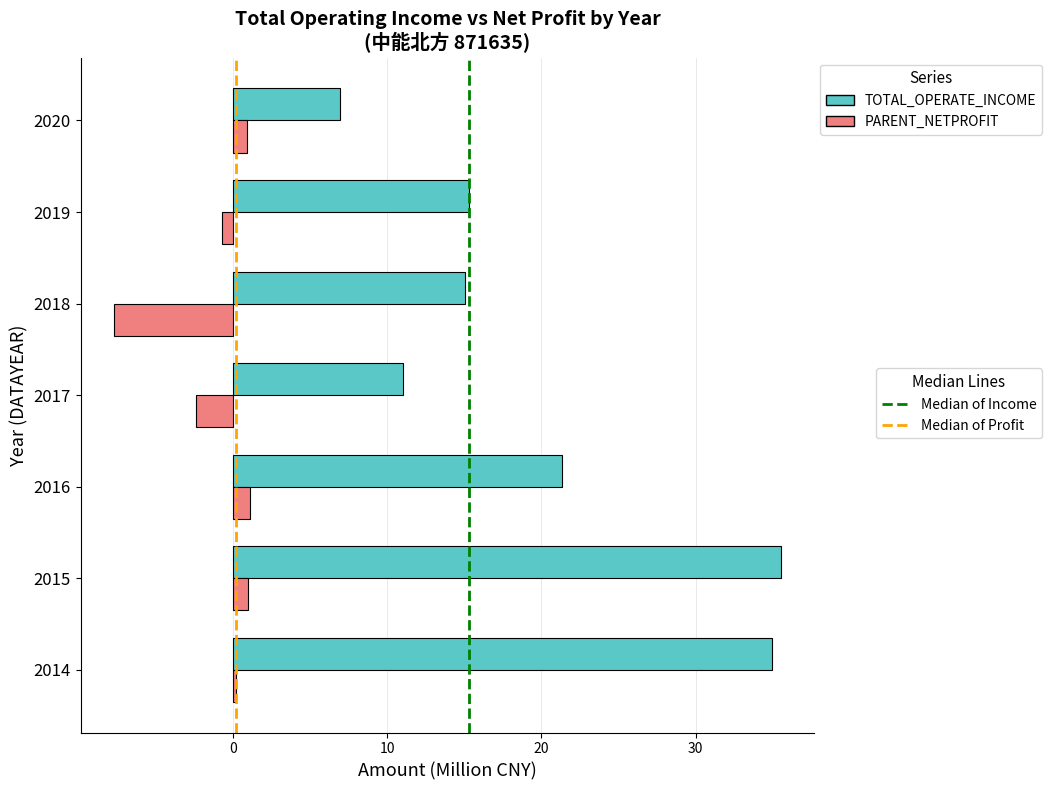

What is the total value across all series at 2016?

22.5